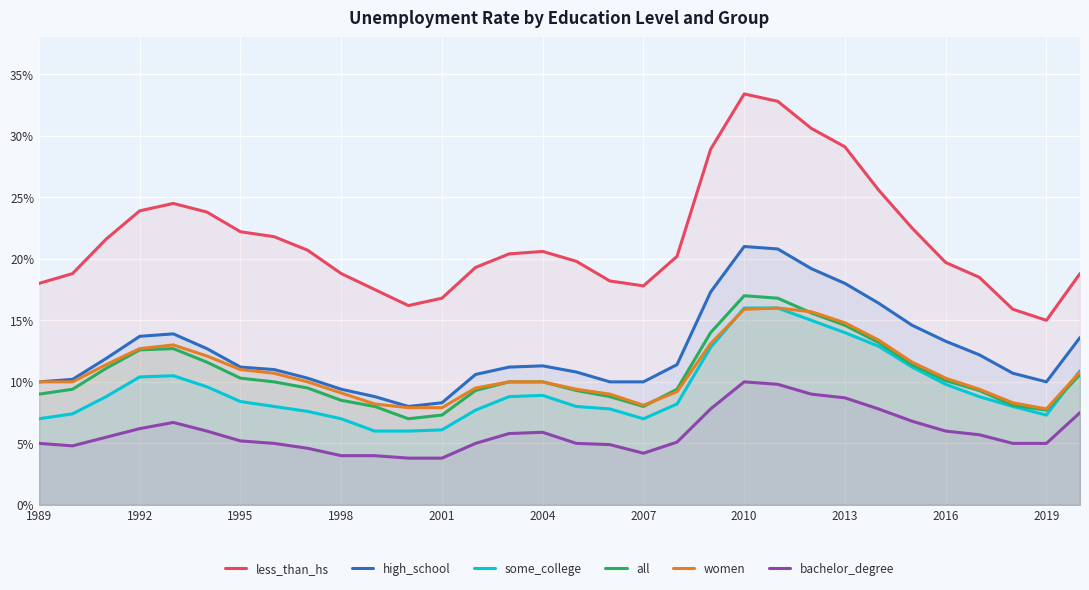

Which label corresponds to the largest value in the chart?

2010